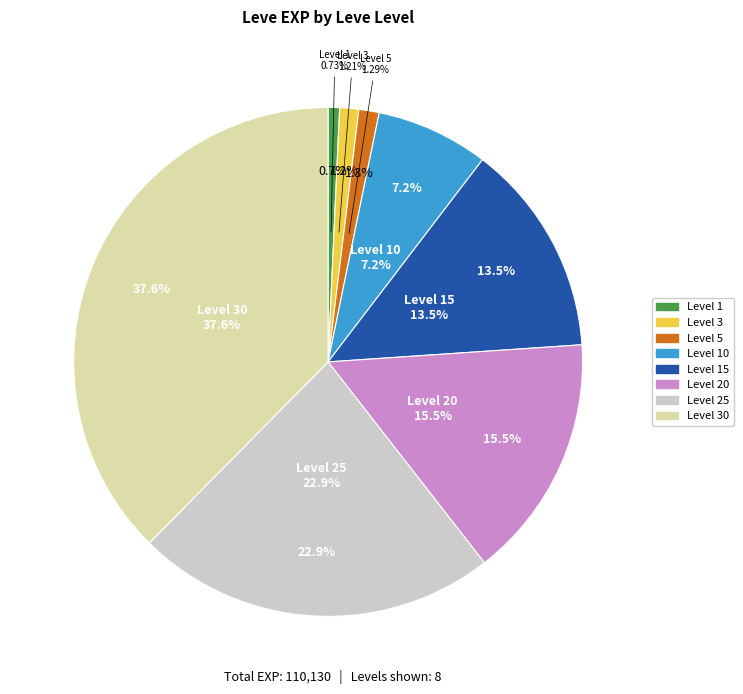

Rank the categories by value from lowest to highest.

1, 3, 5, 10, 15, 20, 25, 30